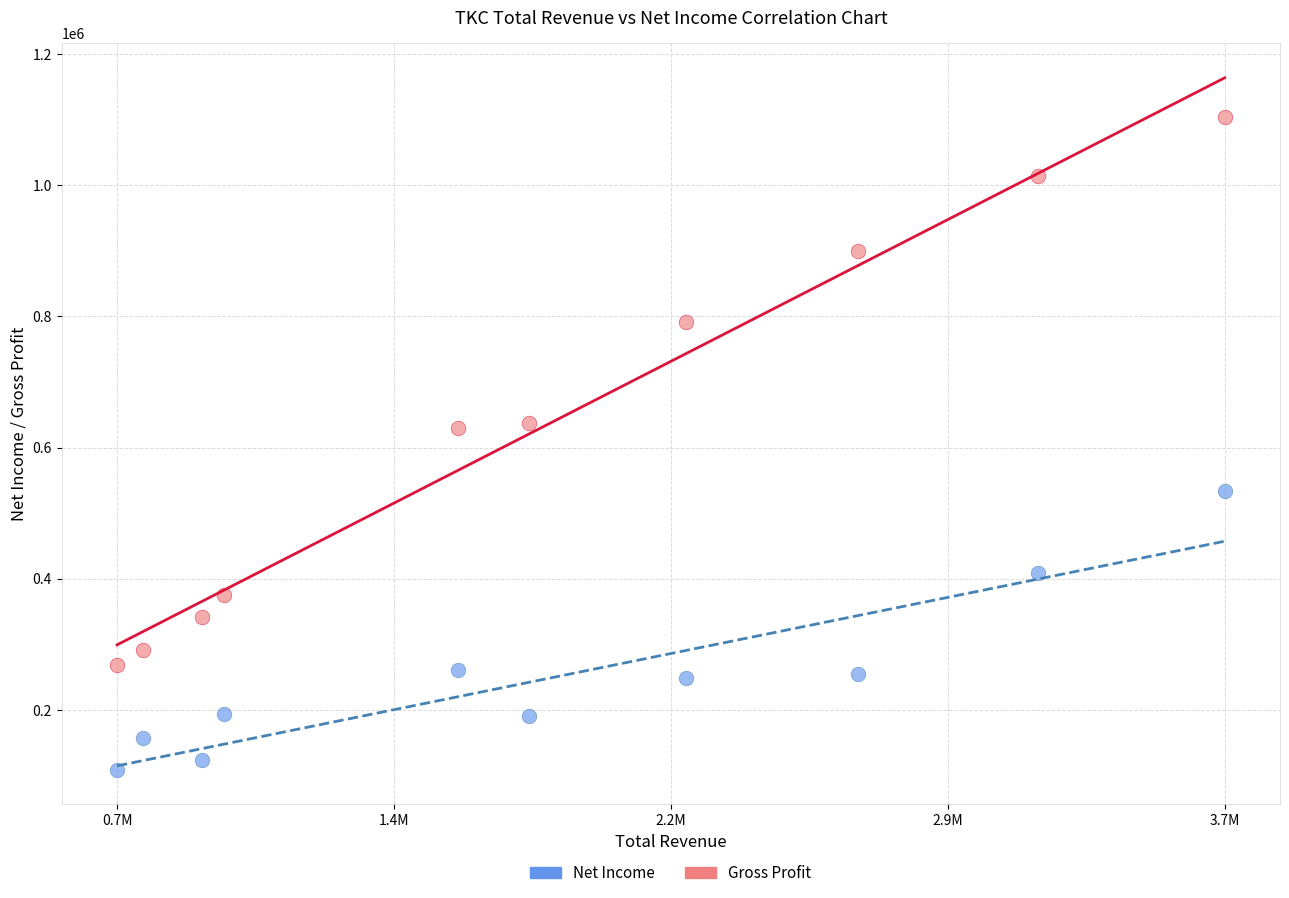

Which series has the largest Y range (max minus min)?

Gross Profit